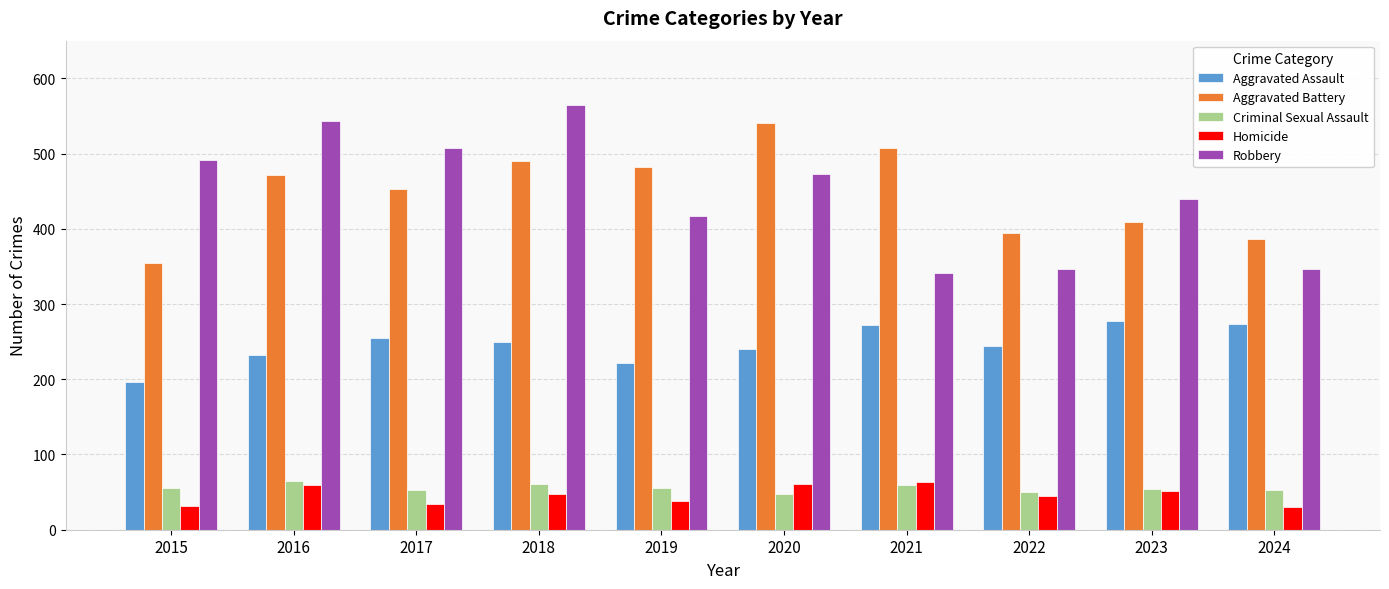

Which category has the highest value in the Aggravated Battery series?

2020